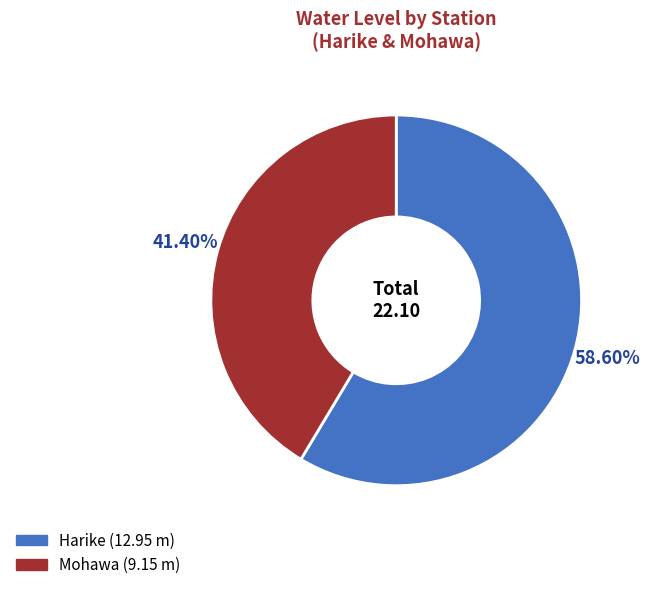

Which has a higher value, Harike or Mohawa?

Harike